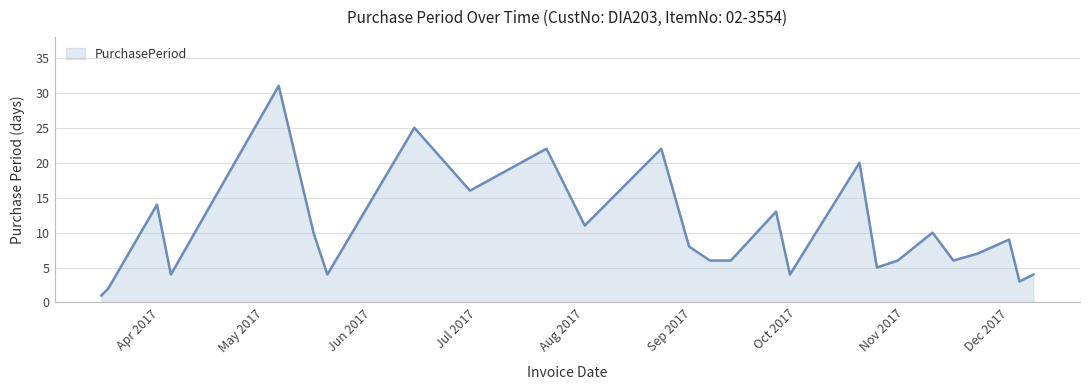

What is the maximum value shown in the chart?

31